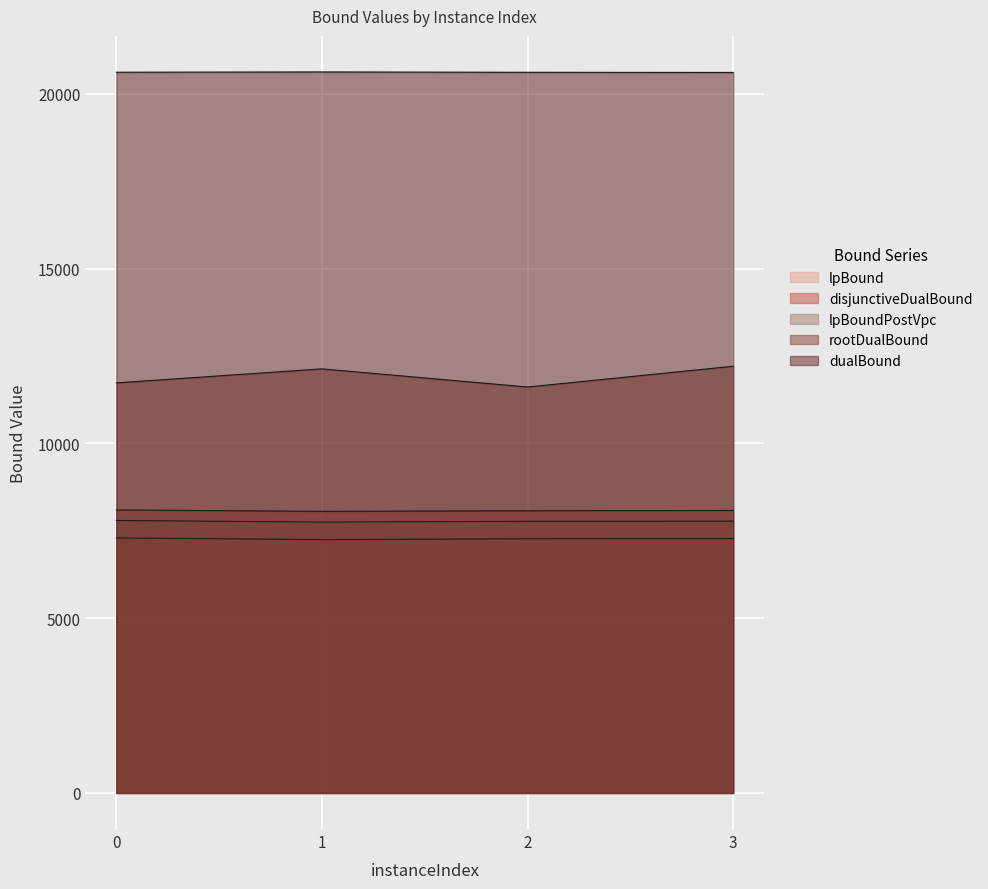

What is the greatest value displayed?

20630.0